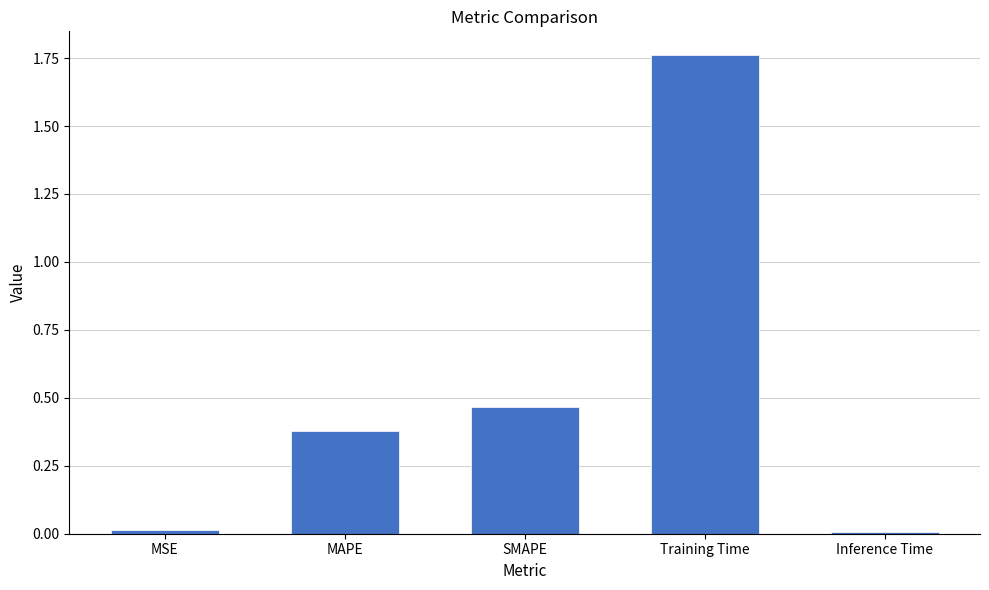

The value at MSE is 0.0. True or false?

True